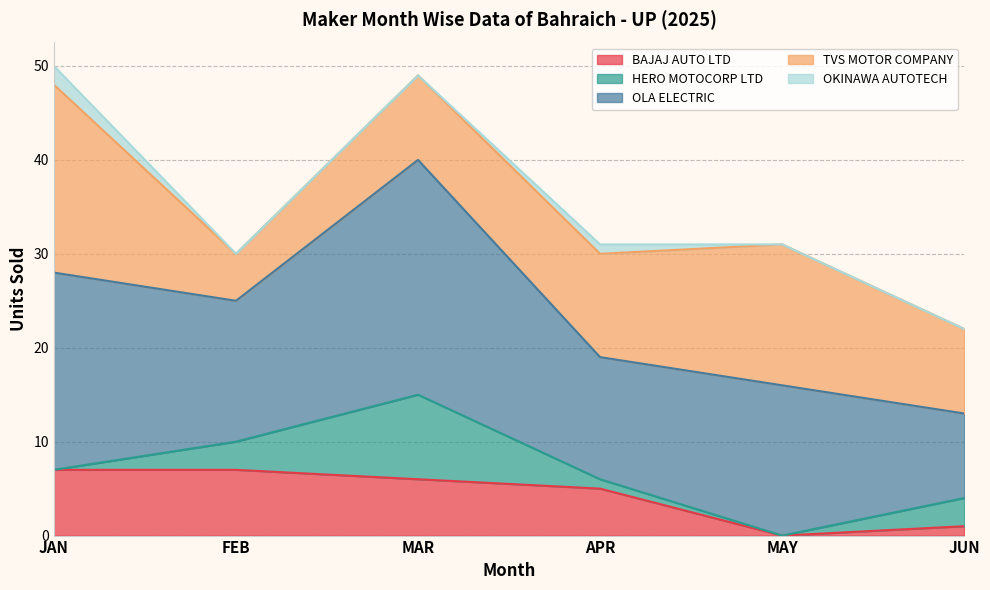

The value of HERO MOTOCORP LTD at FEB is 4. True or false?

False